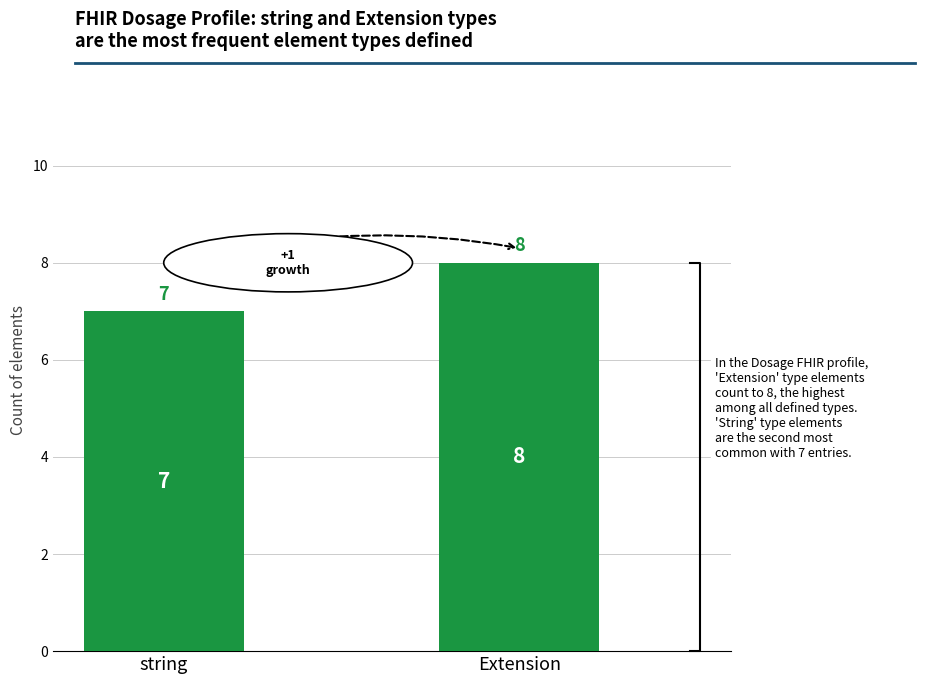

What position from the right is Extension?

1